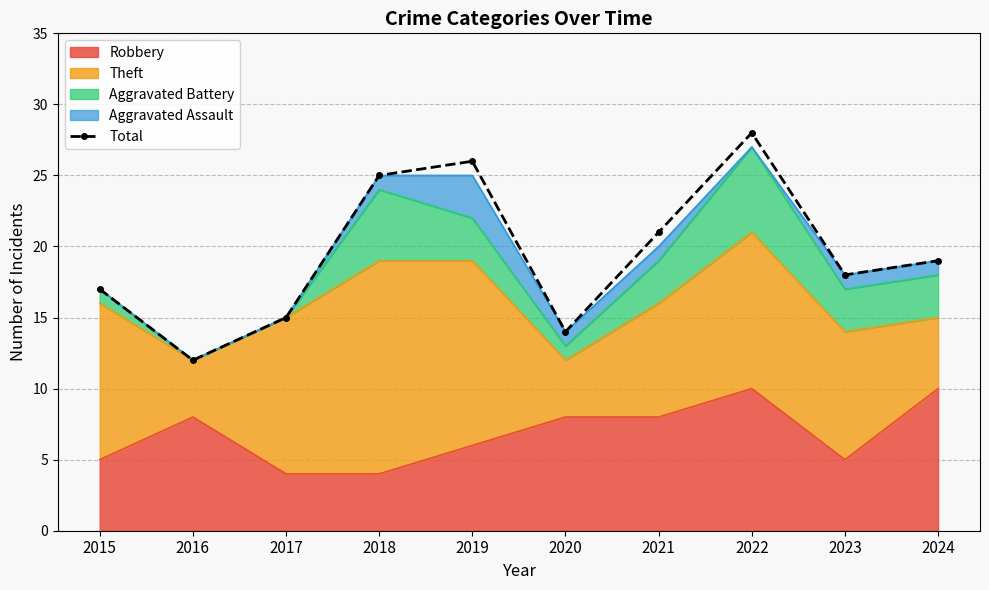

At which category does the data reach its first local valley?

2016